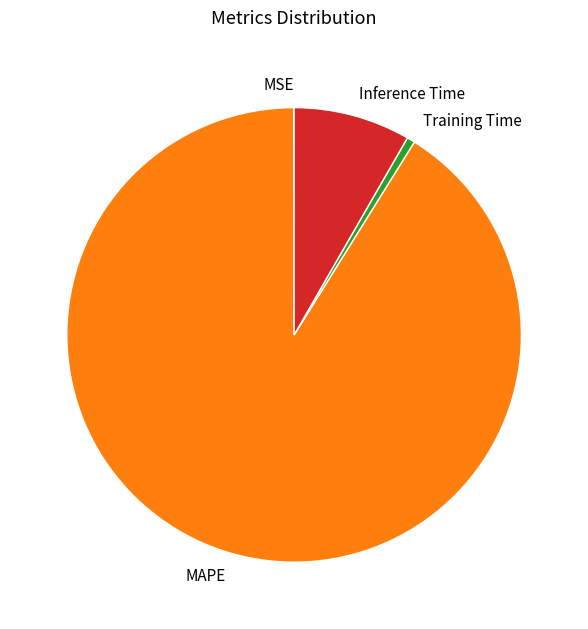

Does any single category account for the majority?

Yes